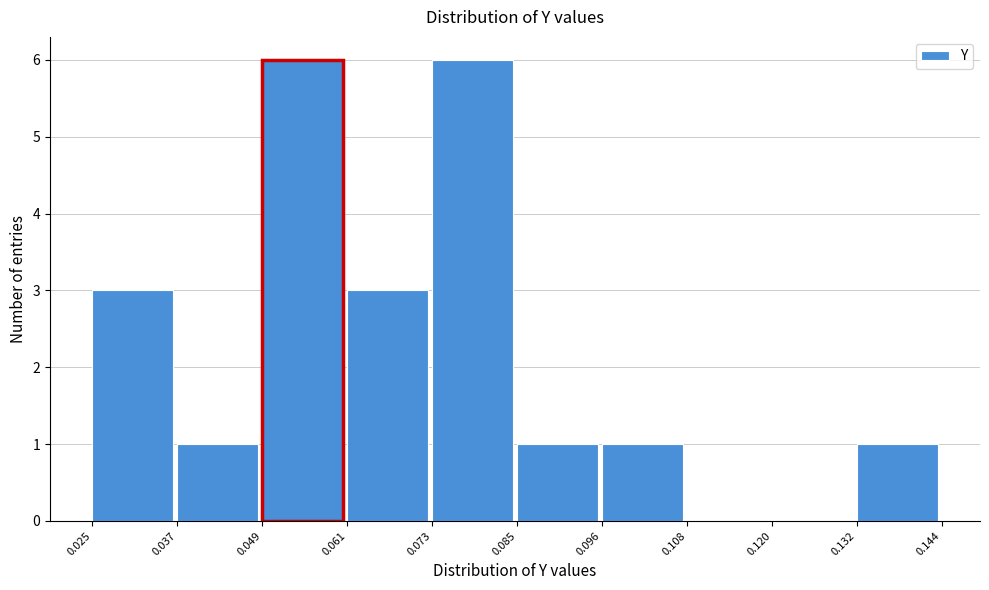

Reading left to right, transcribe this chart: for each bar, give the range it covers on the x-axis and its height. The values are not printed on the chart, so give them approximately, as read against the axis.

0.025 to 0.037: 3
0.037 to 0.049: 1
0.049 to 0.061: 6
0.061 to 0.073: 3
0.073 to 0.085: 6
0.085 to 0.096: 1
0.096 to 0.108: 1
0.108 to 0.120: 0
0.120 to 0.132: 0
0.132 to 0.144: 1